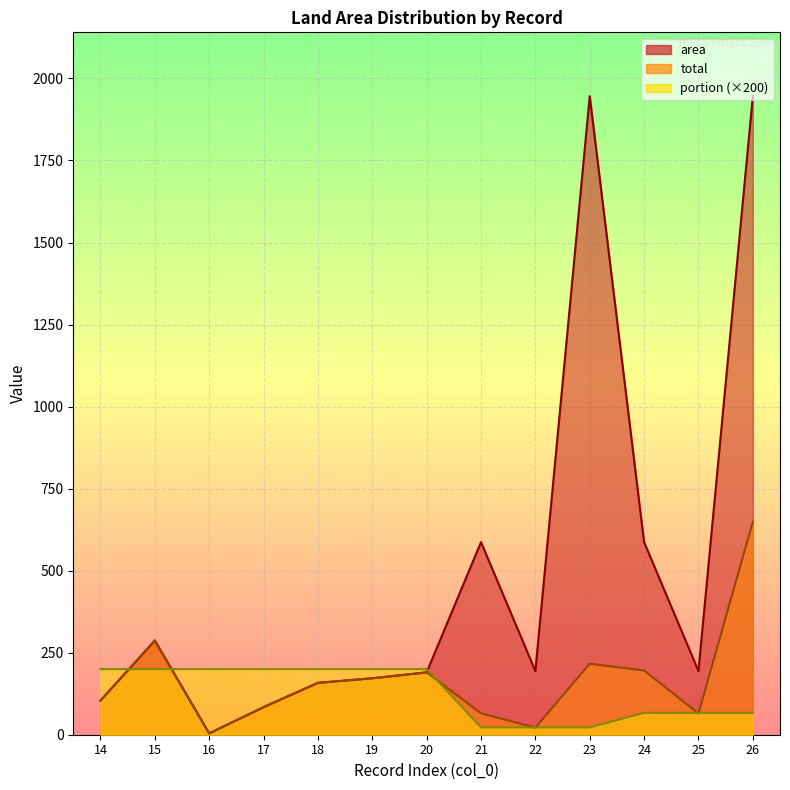

What is the difference between the second highest and minimum values in the portion series?

177.8